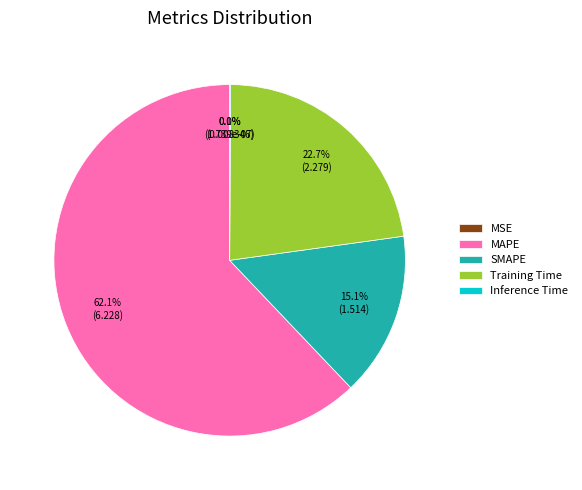

Is there a majority slice in this chart?

Yes